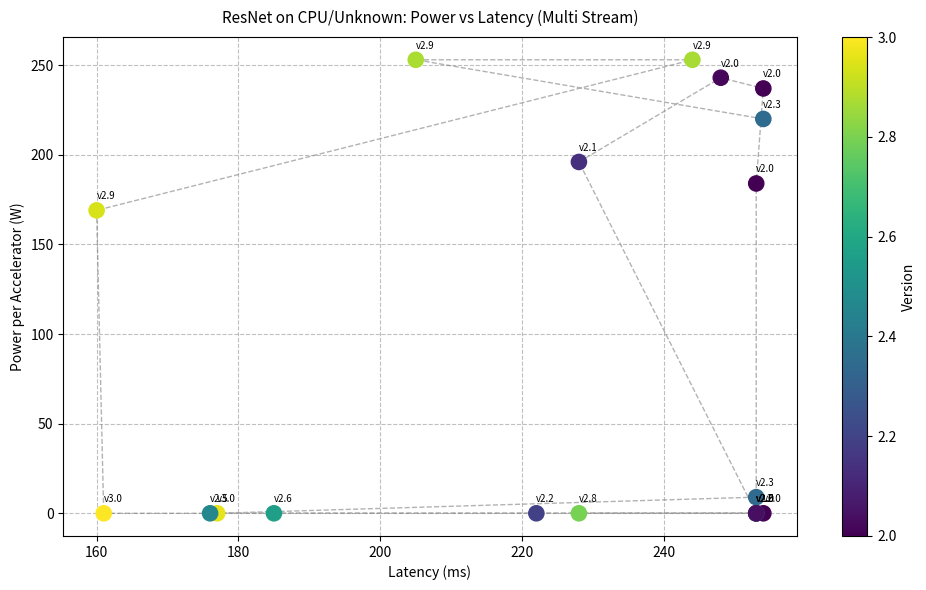

What Y value in the scatter plot is closest to 126?

169